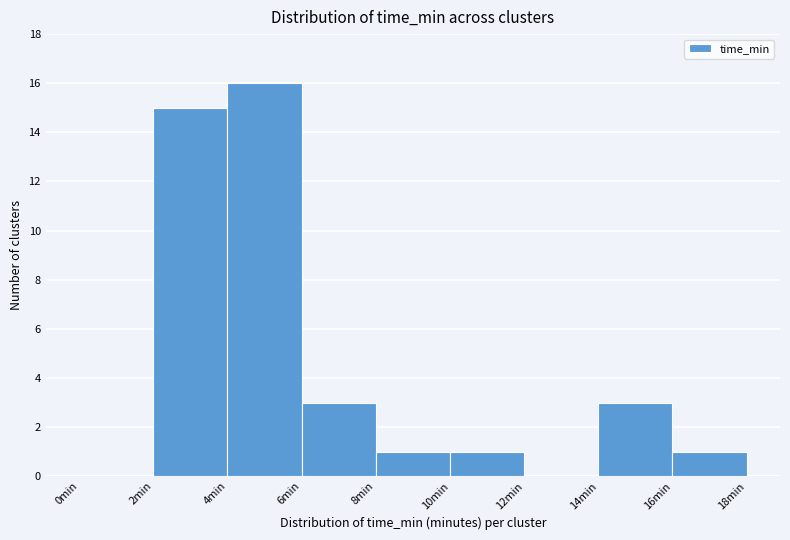

Reading left to right, transcribe this chart: for each bar, give the range it covers on the x-axis and its height. The values are not printed on the chart, so give them approximately, as read against the axis.

0 to 2: 0
2 to 4: 15
4 to 6: 16
6 to 8: 3
8 to 10: 1
10 to 12: 1
12 to 14: 0
14 to 16: 3
16 to 18: 1